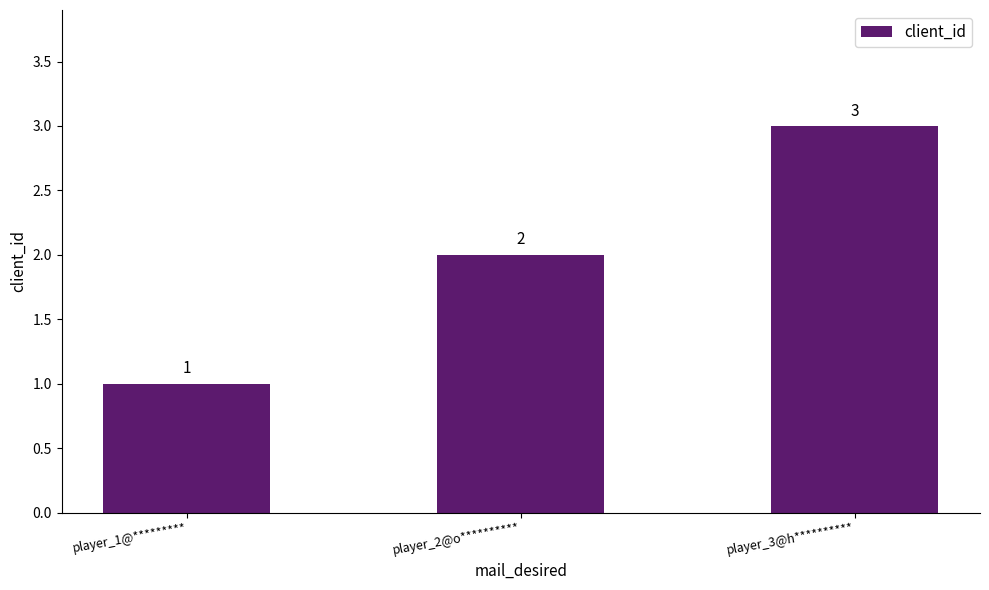

What is the difference between the maximum and minimum values?

2